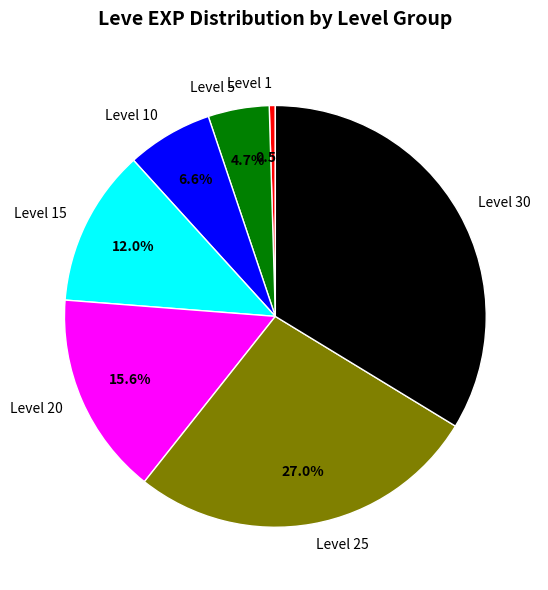

To the nearest percent, what is the difference between the Level 30 and Level 20 slice percentages?

18%